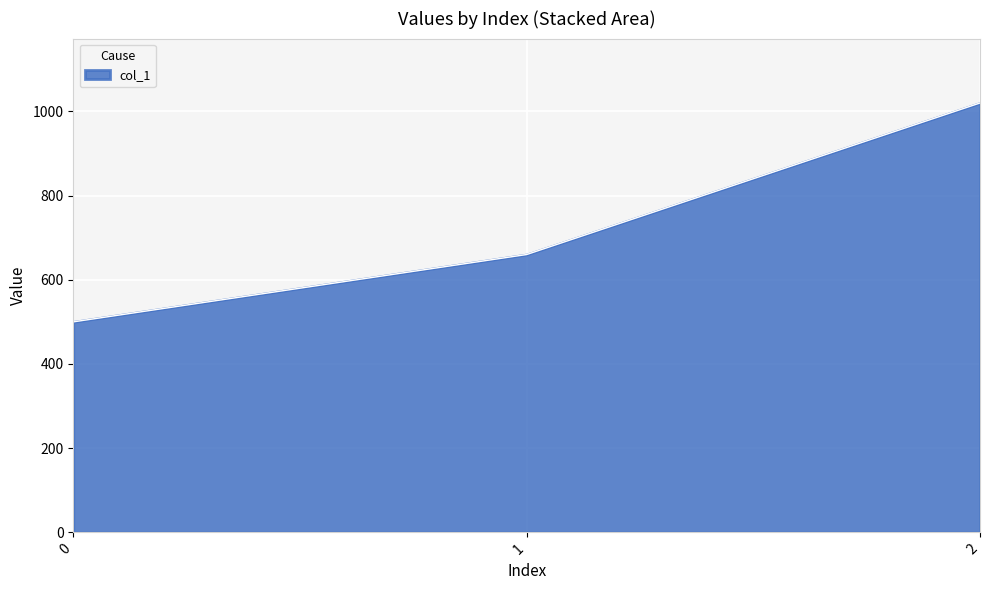

Count the number of categories in the chart.

3